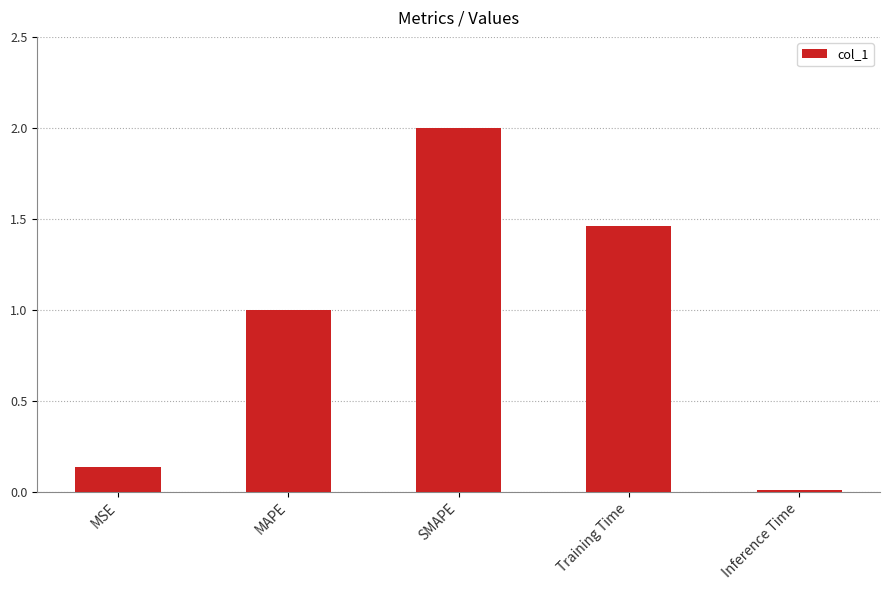

Read the value at SMAPE.

2.0